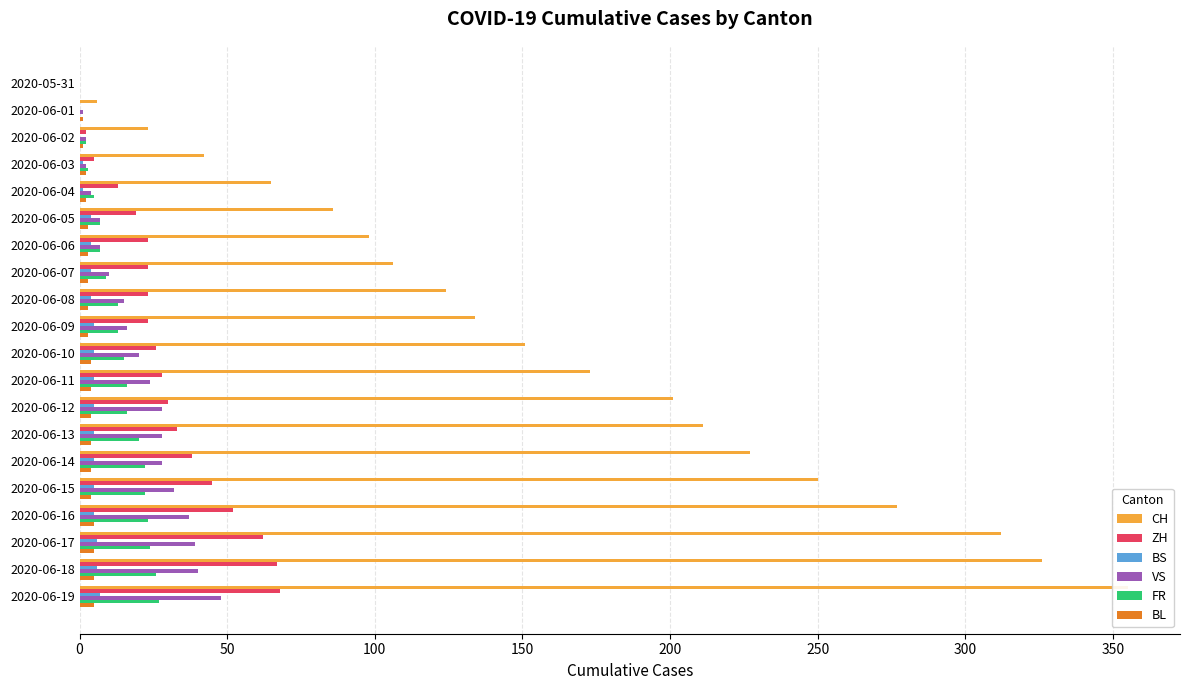

How many series are shown in this chart?

6